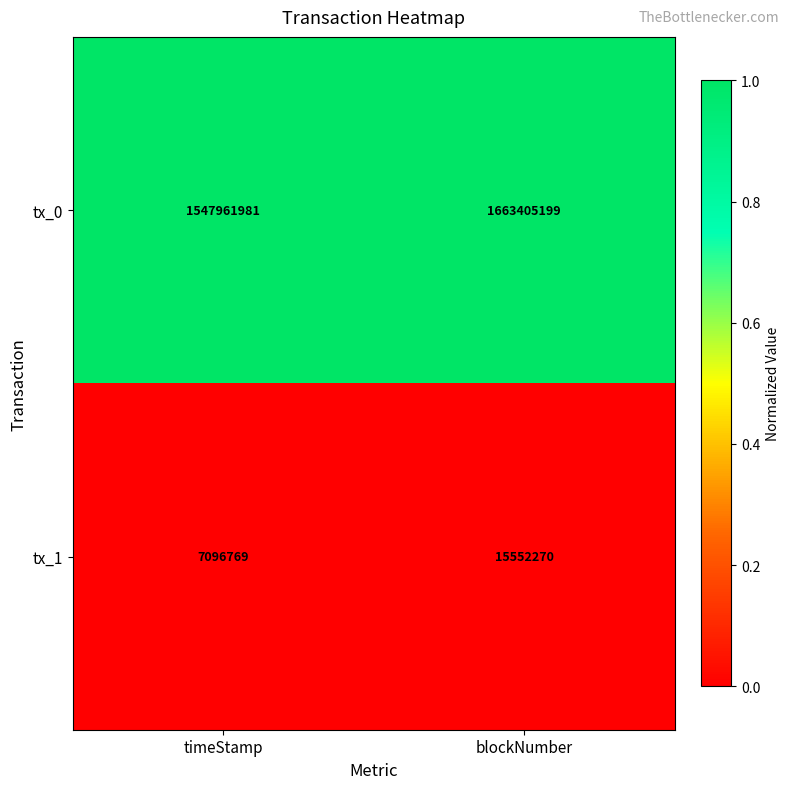

Which series has the largest total across all categories?

tx_0